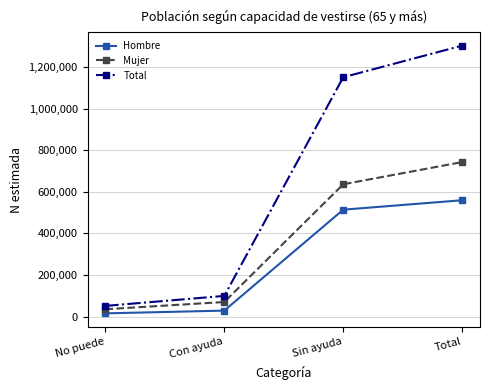

Reading left to right, transcribe all the data shown in this chart.

Hombre: 16035	29297	514305	559637
Mujer: 35863	70678	636434	742975
Total: 51898	99975	1150739	1302612